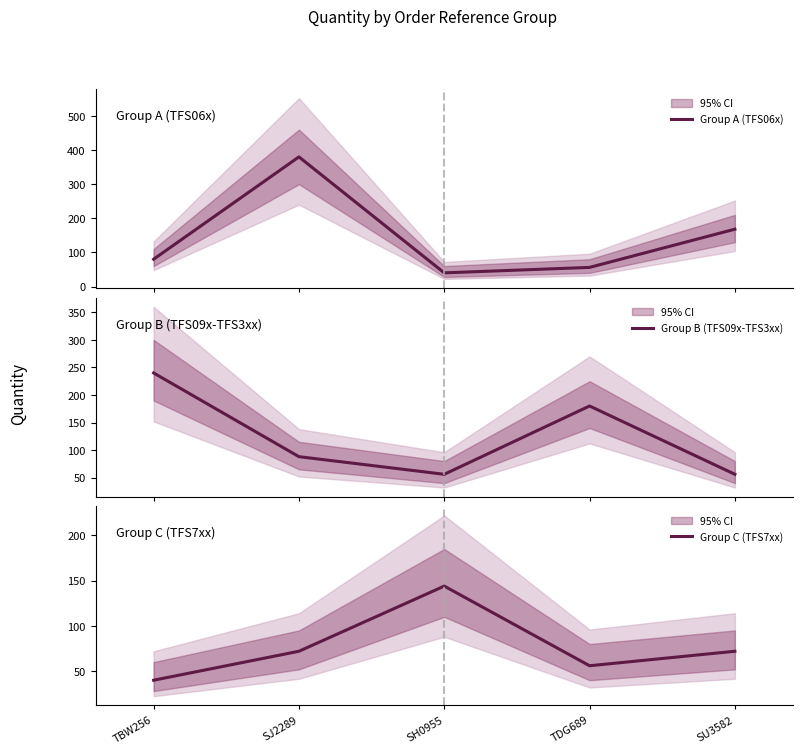

What are all the series names shown in the legend?

Group A (TFS06x), Group B (TFS09x-TFS3xx), Group C (TFS7xx)